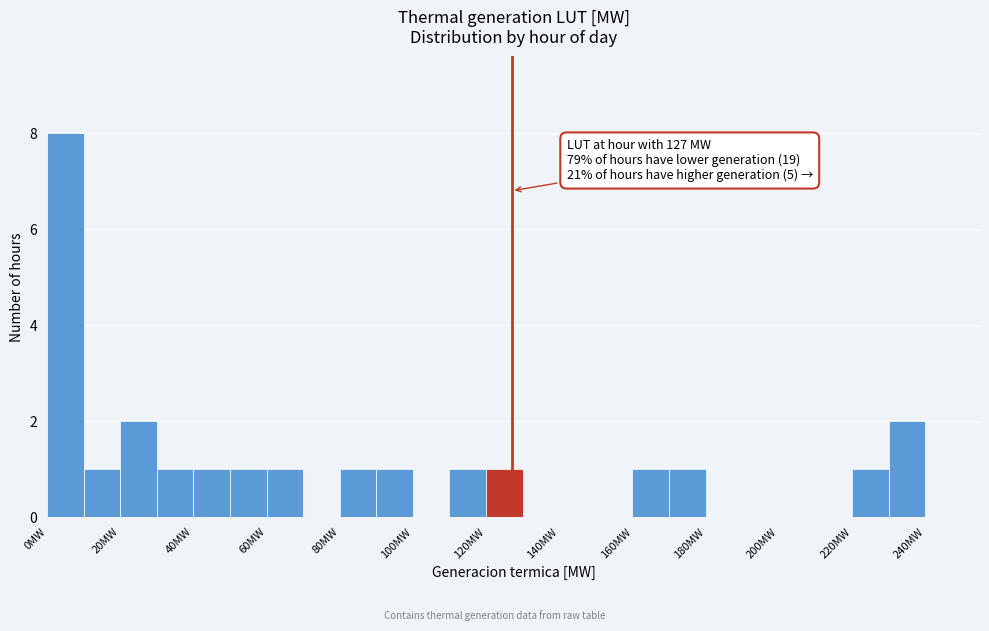

Over which range of the x-axis is the bar tallest?

0 to 10